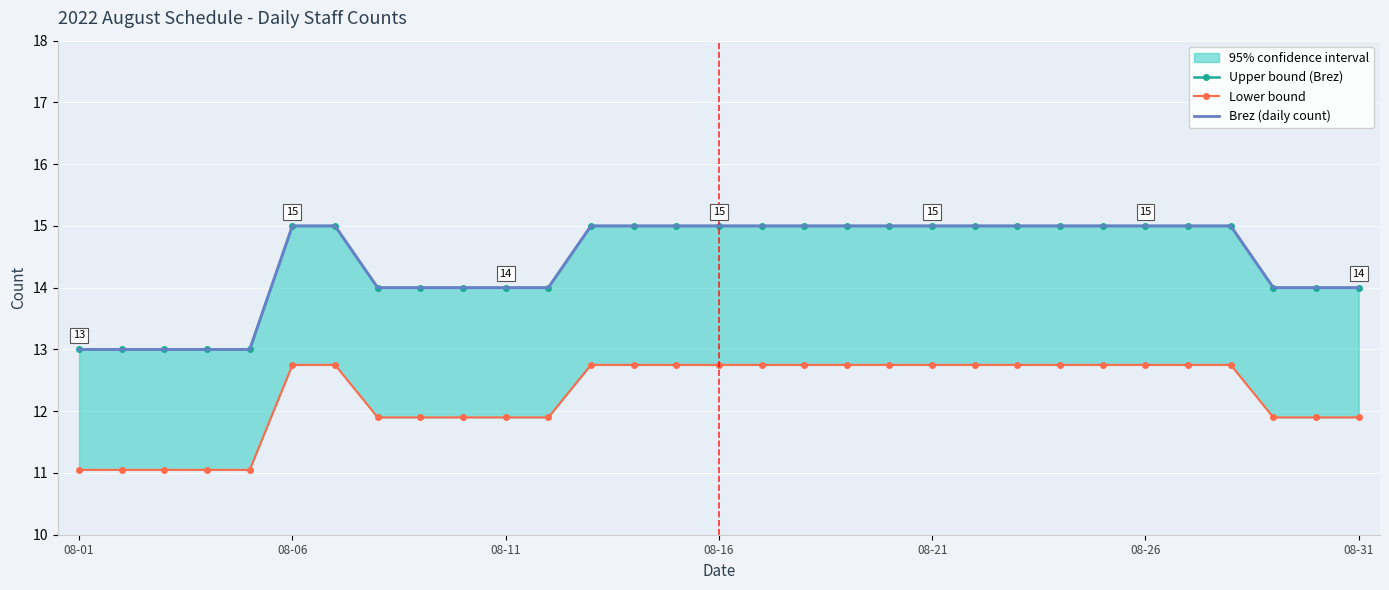

What is the total value across all series at 08-11?

39.9